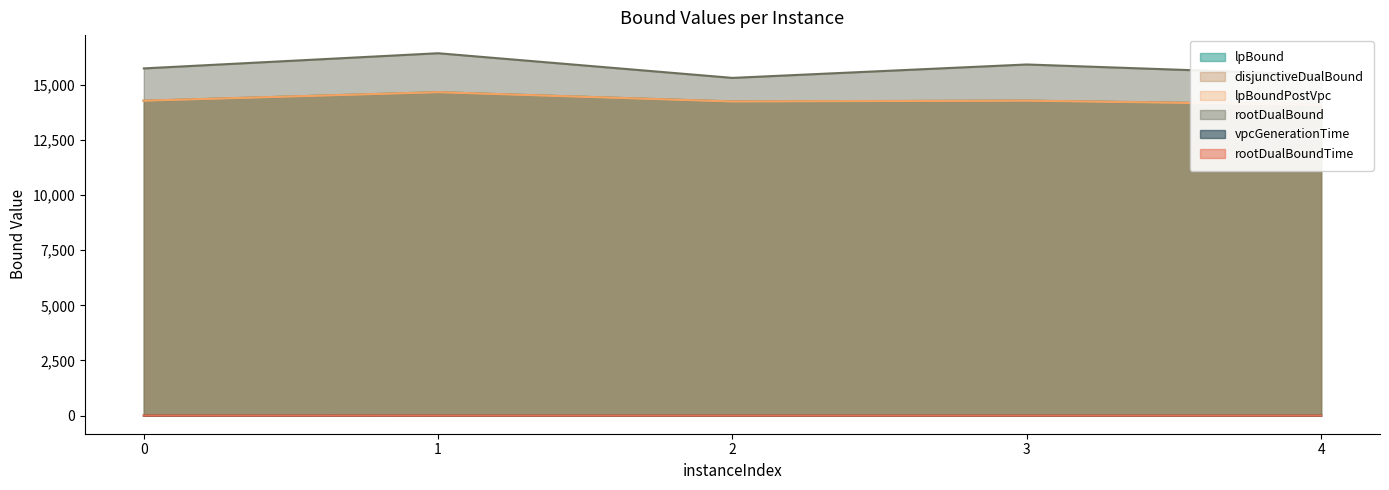

Is it true that rootDualBoundTime equals 0.8 at 3?

False